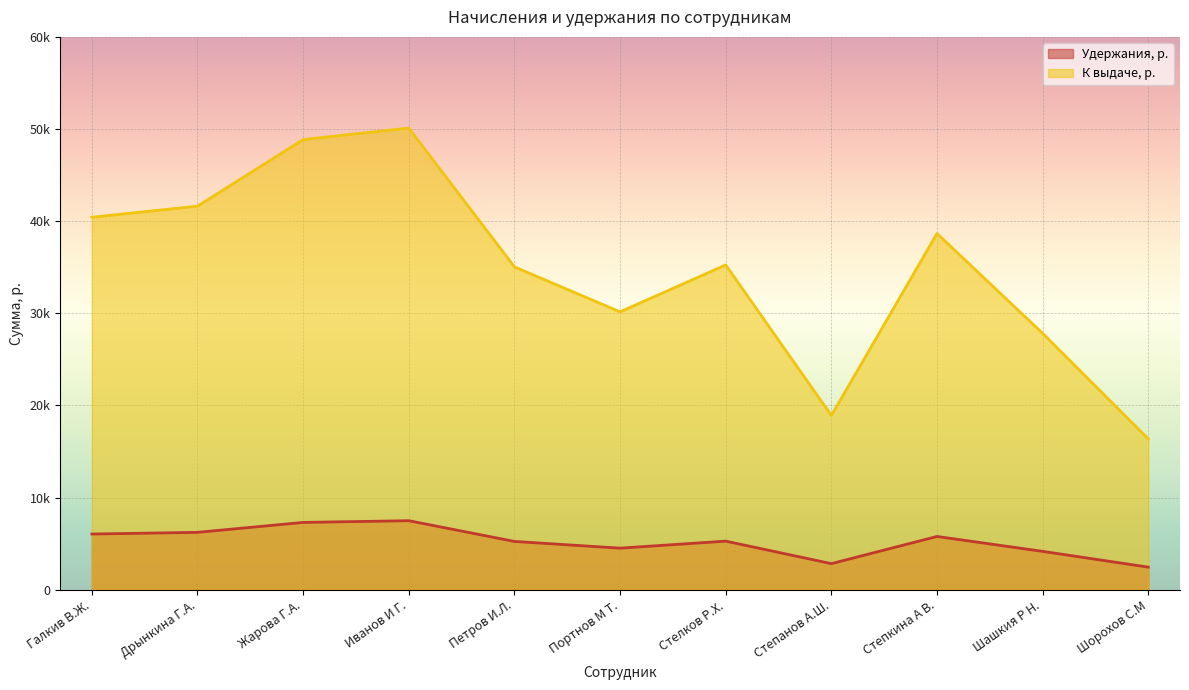

True or false: К выдаче, р. and Удержания, р. intersect in this chart.

False